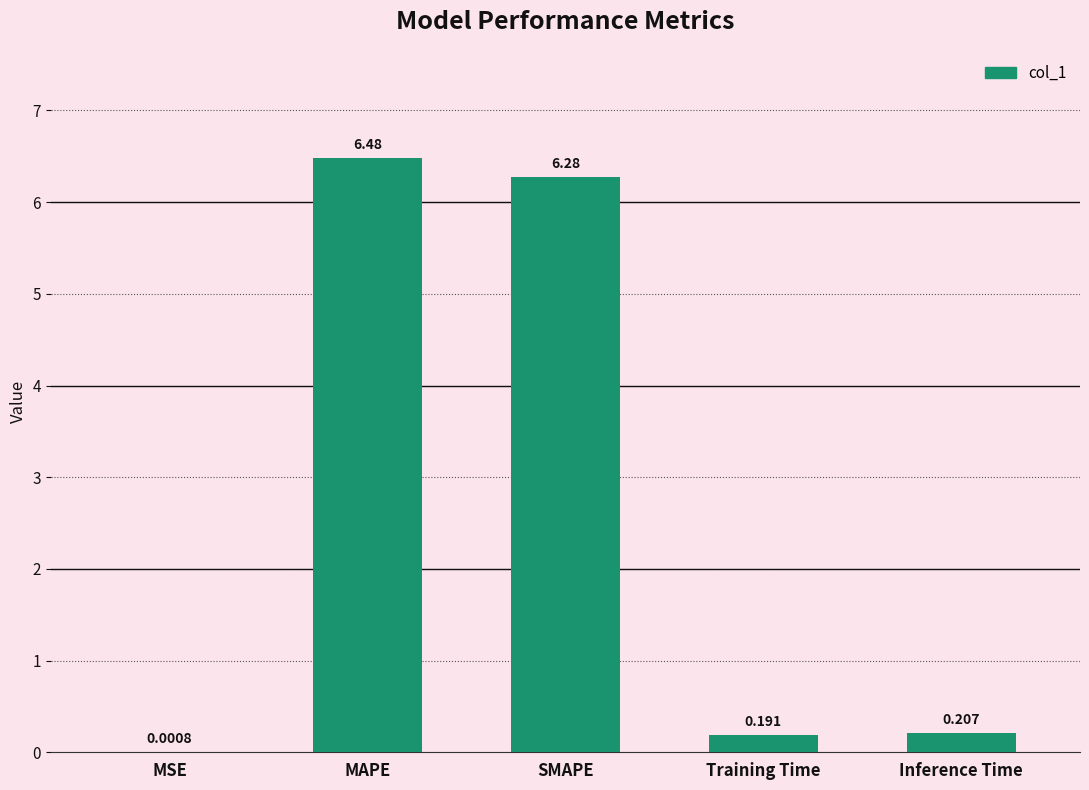

What is the approximate value at SMAPE?

6.3